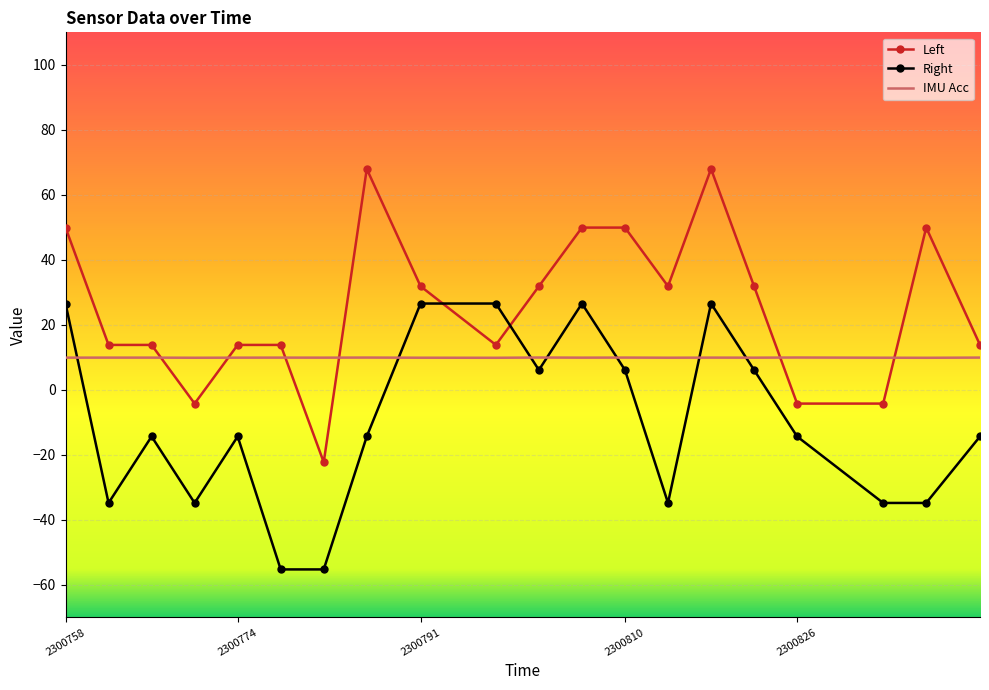

How many values in the Left series exceed 31?

10